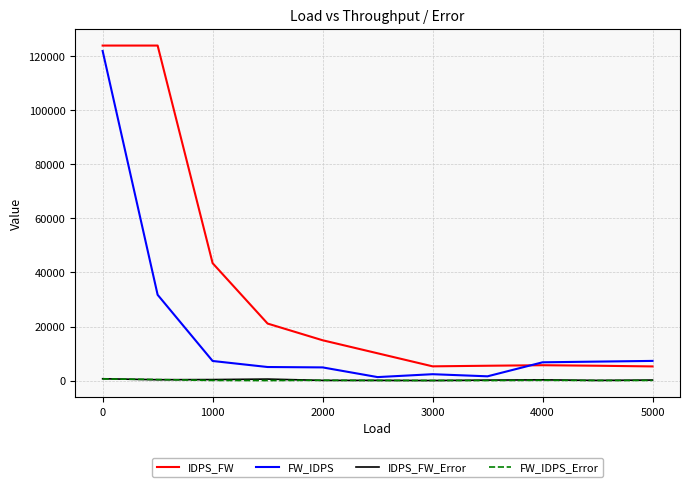

Is this an area chart (filled region under the line)?

No